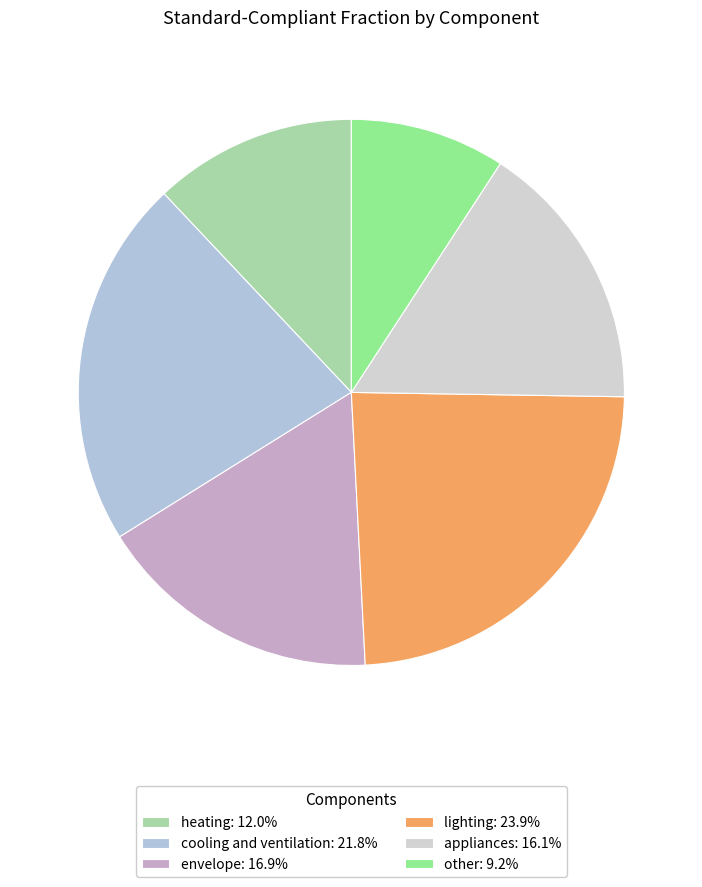

To the nearest percent, what is the difference between the largest and smallest slice percentages?

15%